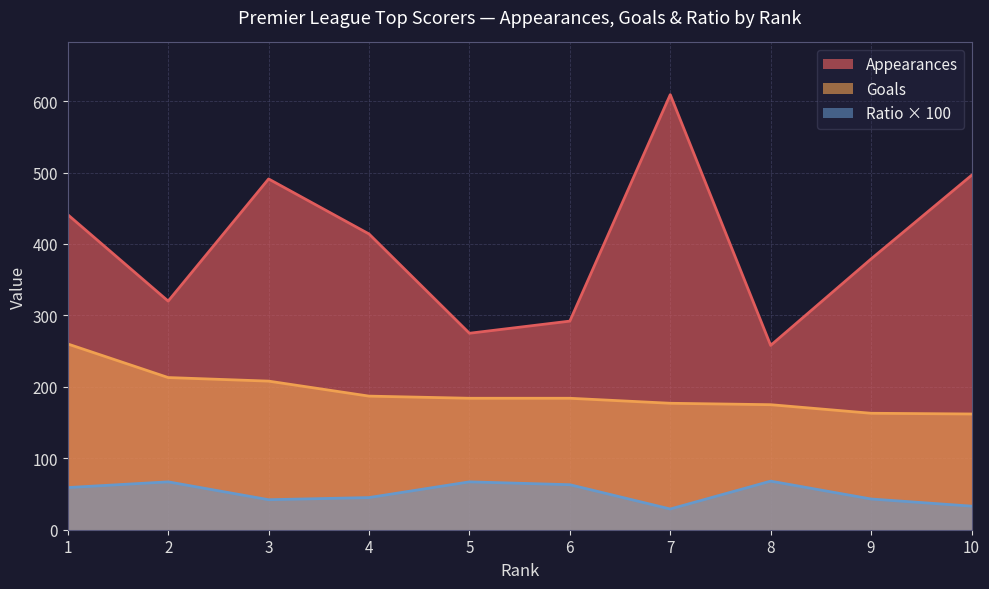

Which category has the highest value across all series?

7